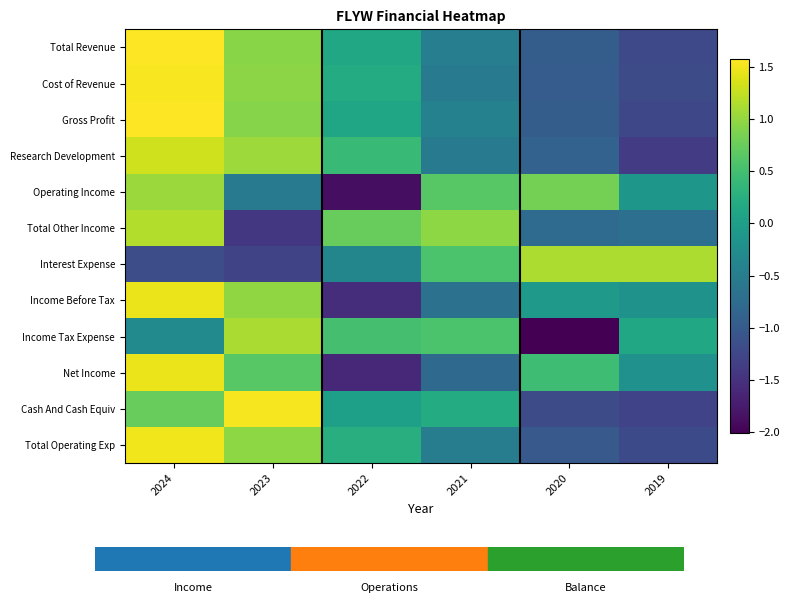

Which has a higher value, 2022 or 2020?

2022